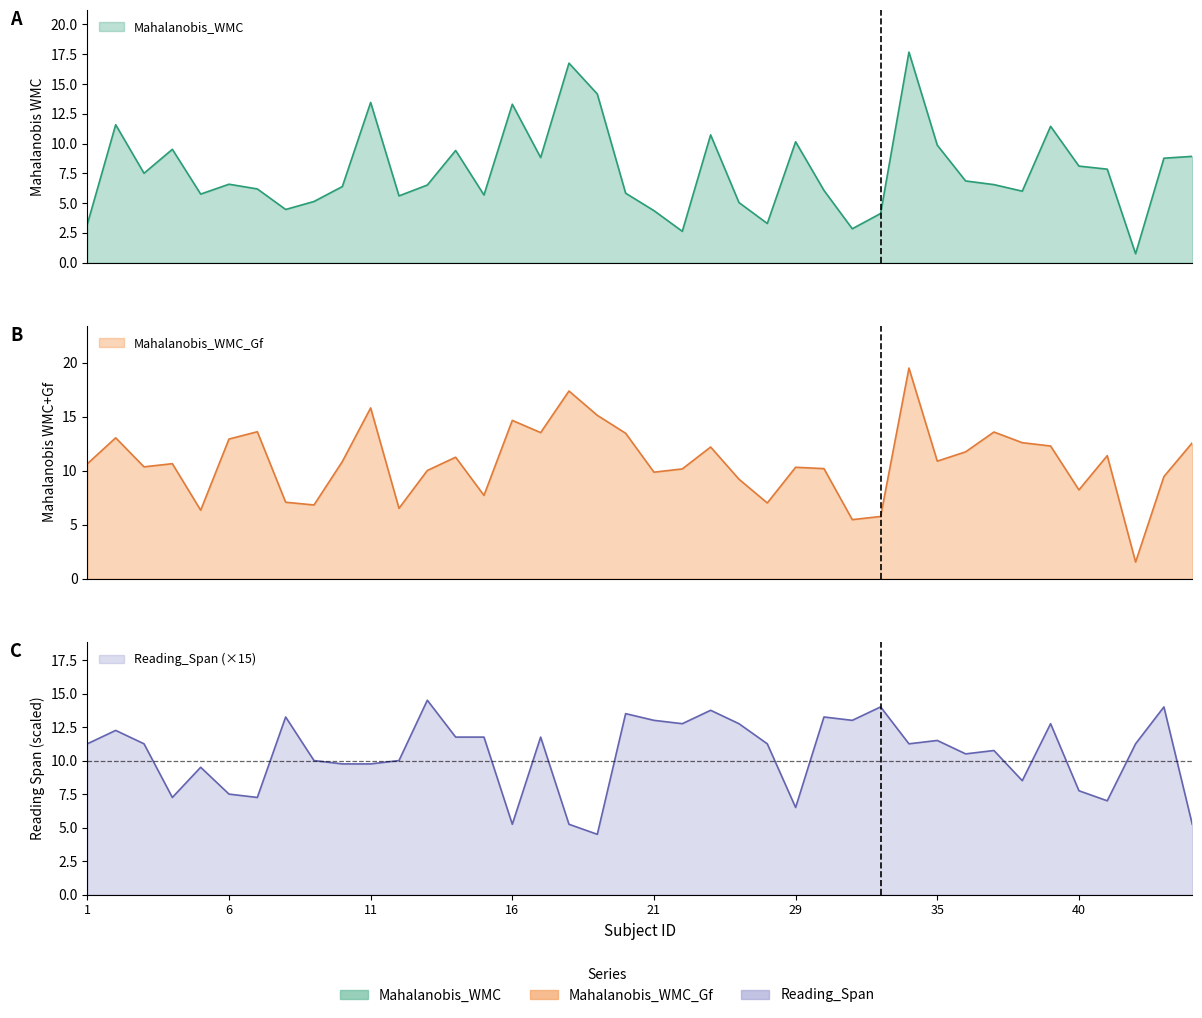

Does the chart display data point markers on the line(s)?

No